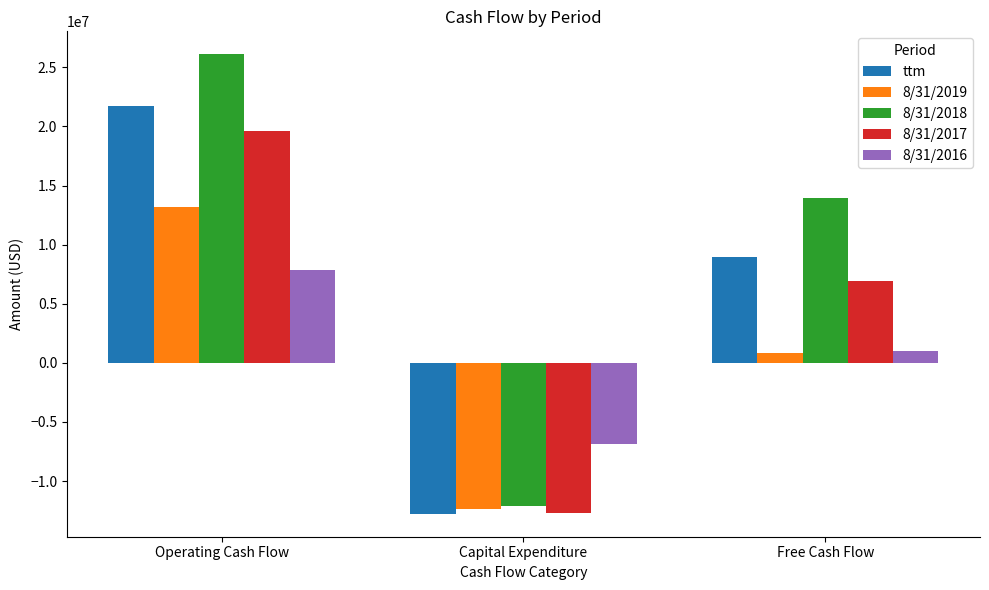

What is the difference between the maximum and minimum values in the 8/31/2017 series?

32341000